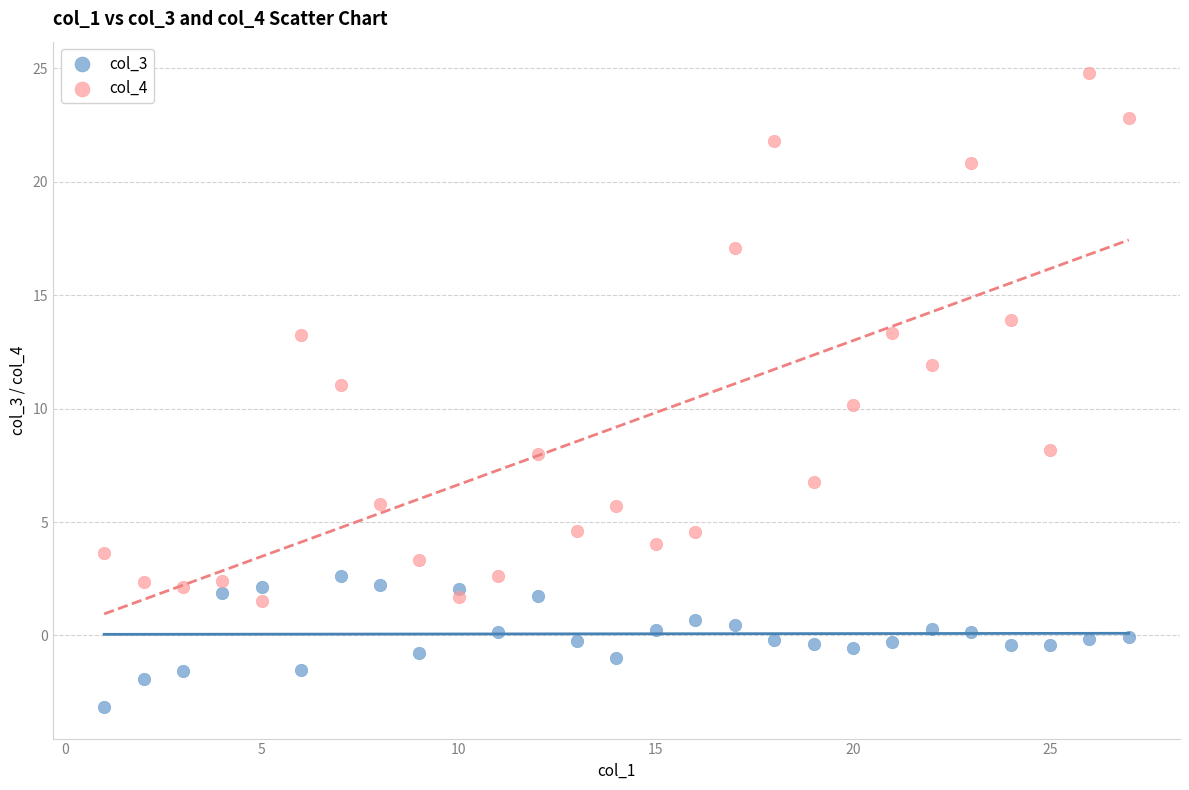

Which series reaches the minimum Y coordinate?

col_3